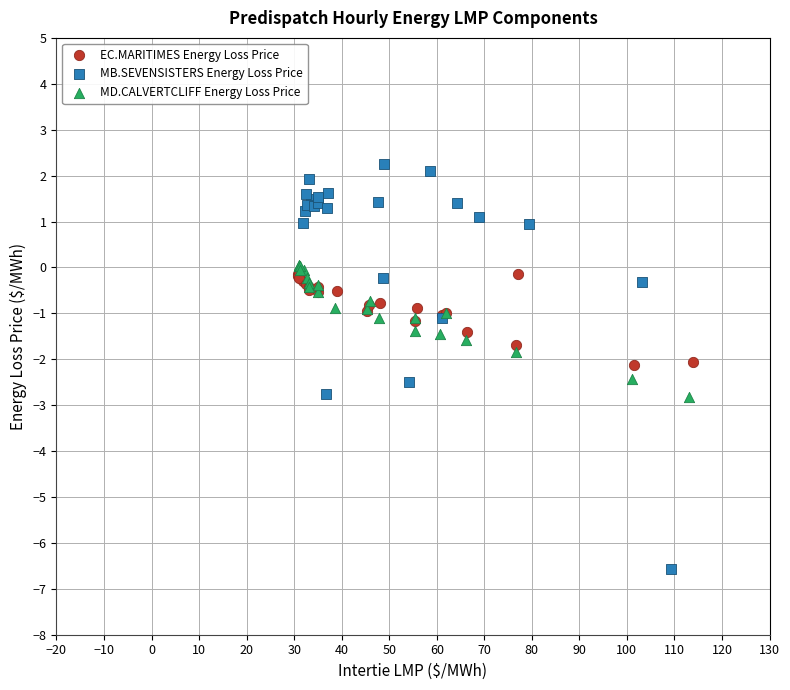

Which series reaches the maximum Y coordinate?

MB.SEVENSISTERS Energy Loss Price